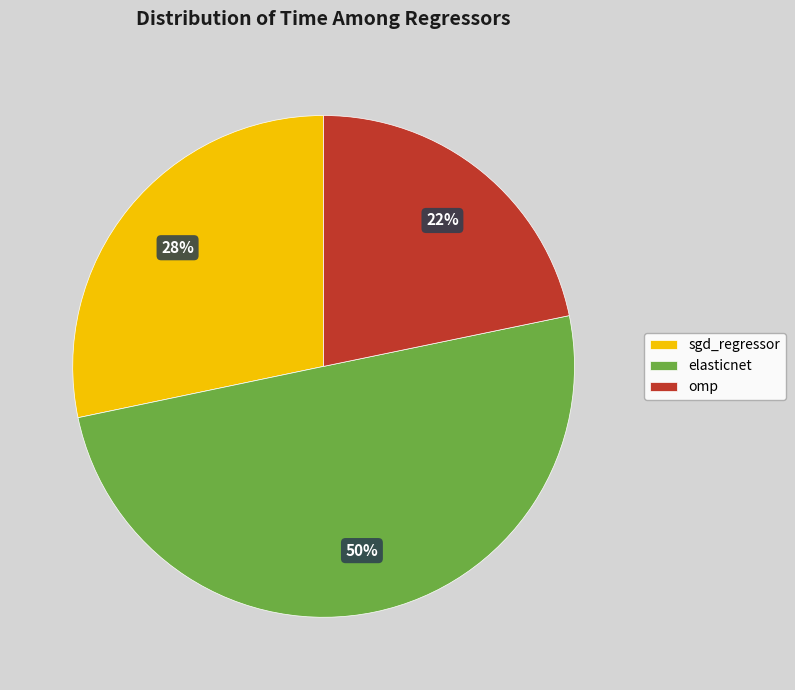

What percentage is the omp slice, to the nearest percent?

22%